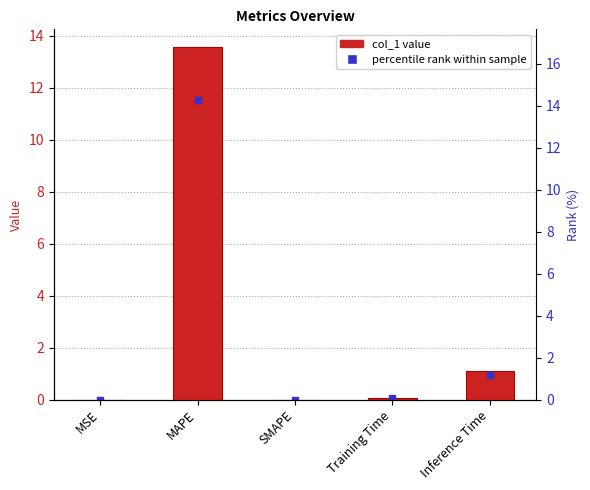

What is the difference between the maximum and minimum values?

13.6